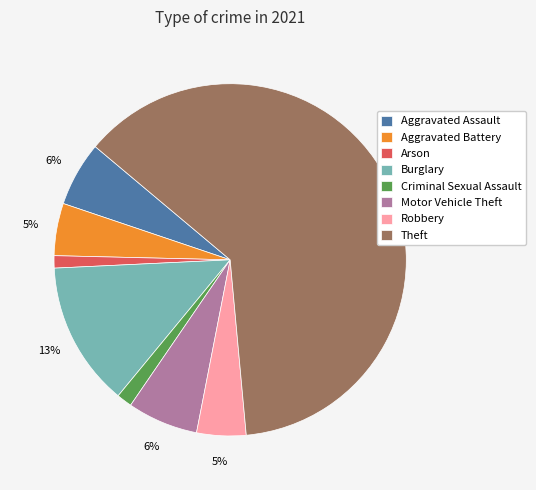

To the nearest percent, what is the difference between the Burglary and Motor Vehicle Theft slice percentages?

7%